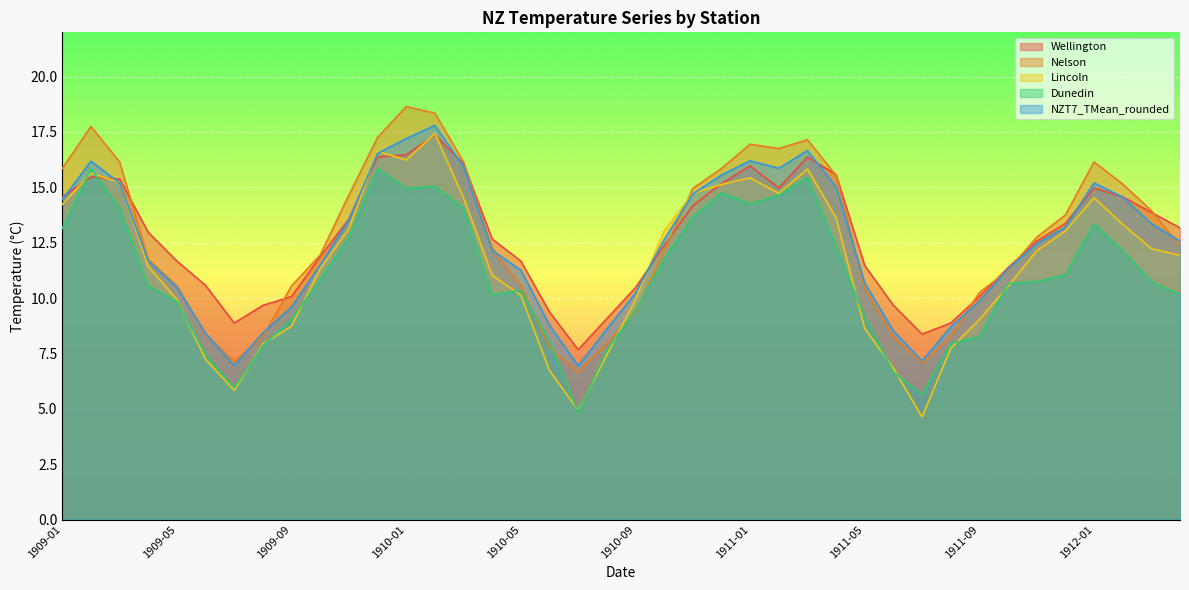

Where does the Lincoln series first go above 12?

1909-01